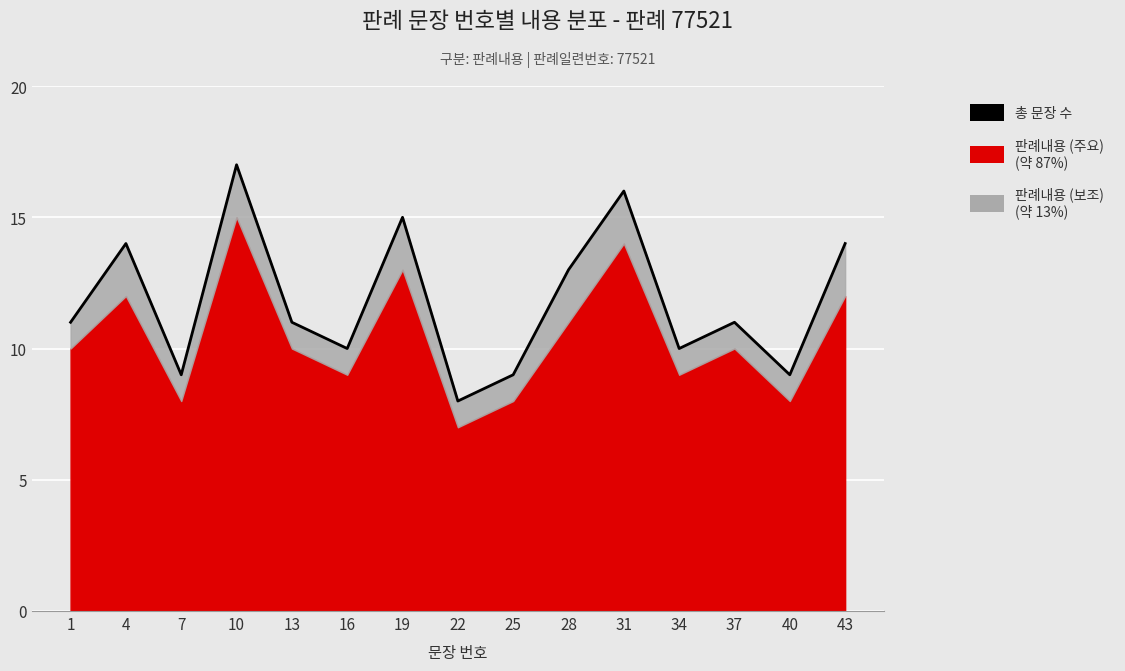

Reading left to right, list all the values displayed in this chart.

1=11	4=14	7=9	10=17	13=11	16=10	19=15	22=8	25=9	28=13	31=16	34=10	37=11	40=9	43=14